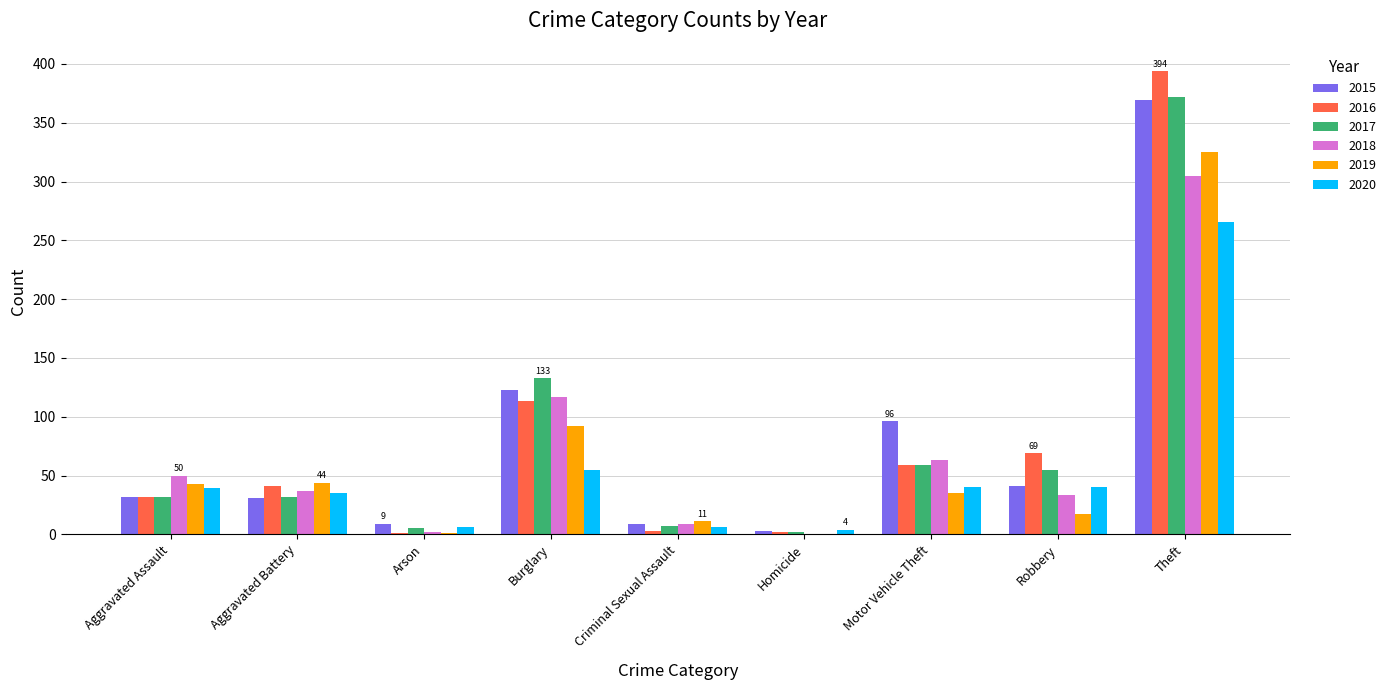

How many series are shown in this chart?

6